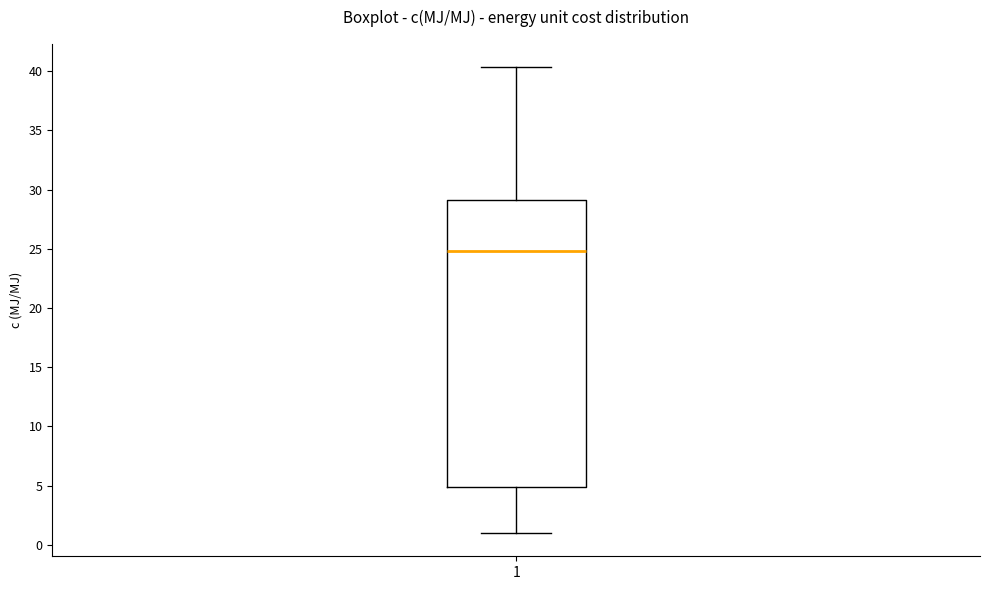

Transcribe this box plot: give where the median line is, the range the box spans, and where the two whiskers end, as read against the y-axis. The values are not printed on the chart, so give them approximately, as read against the axis.

median 25.0, box 5.0 to 29.0, whiskers 1.0 to 40.5